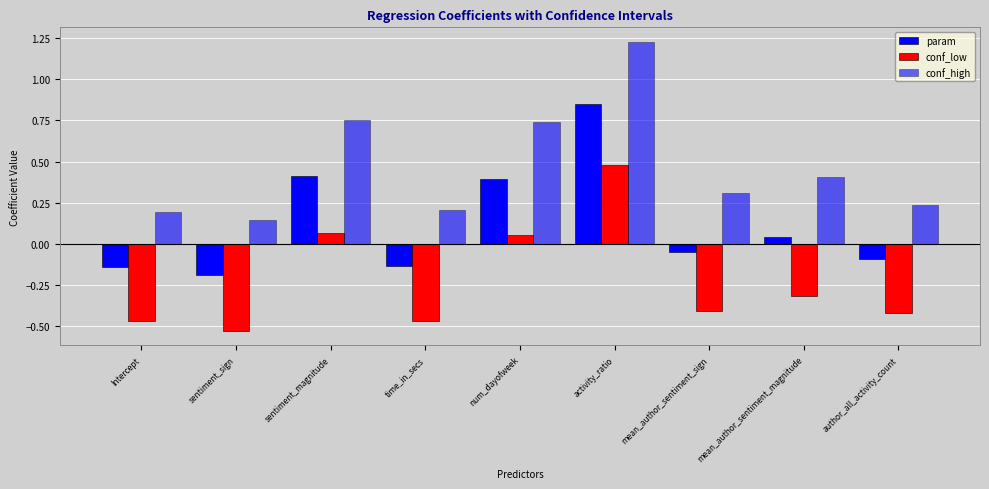

What is the difference between the highest and lowest values at num_dayofweek?

0.7